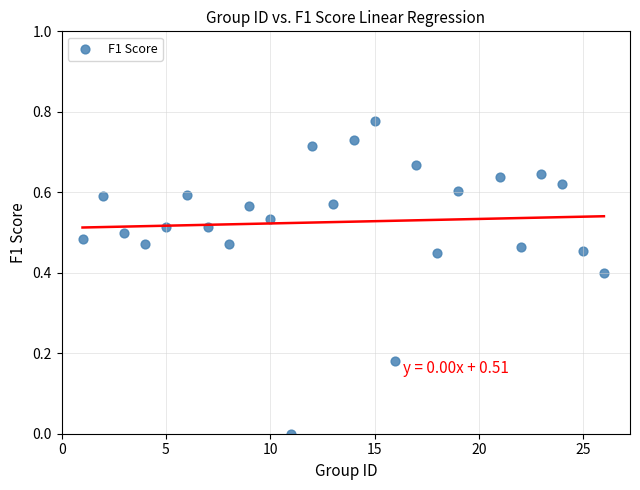

What is the range of X values (max minus min)?

25.0